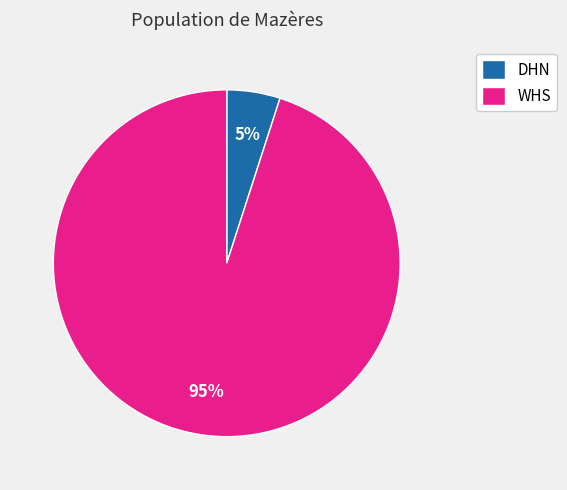

True or false: WHS accounts for 95% of the total.

True